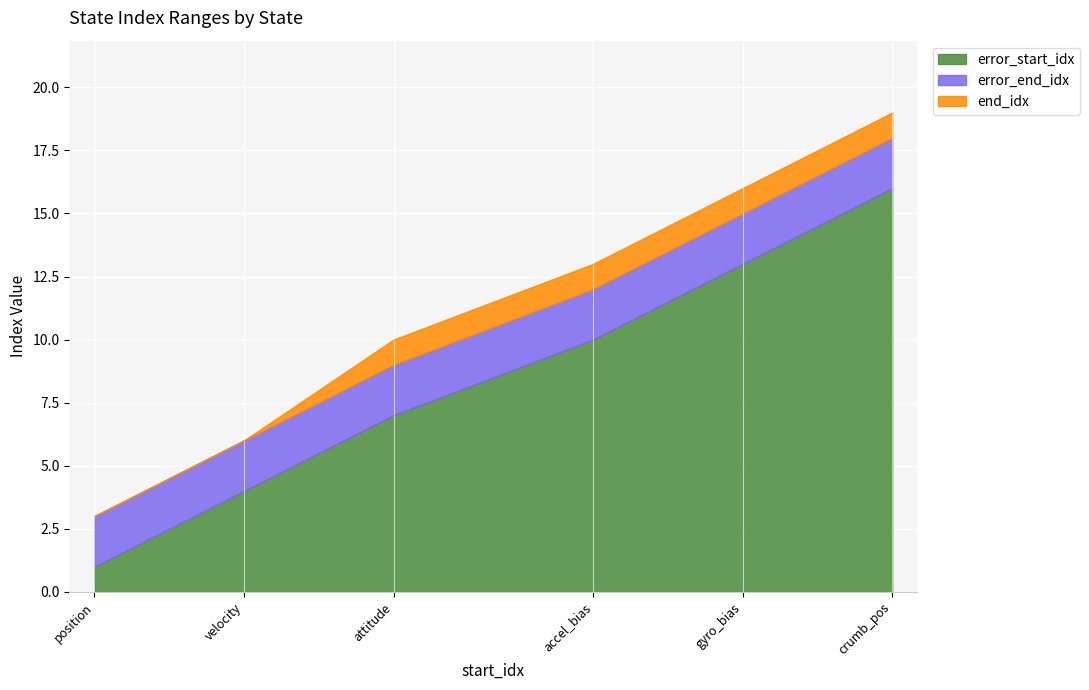

The value of error_end_idx at accel_bias is 3. True or false?

False